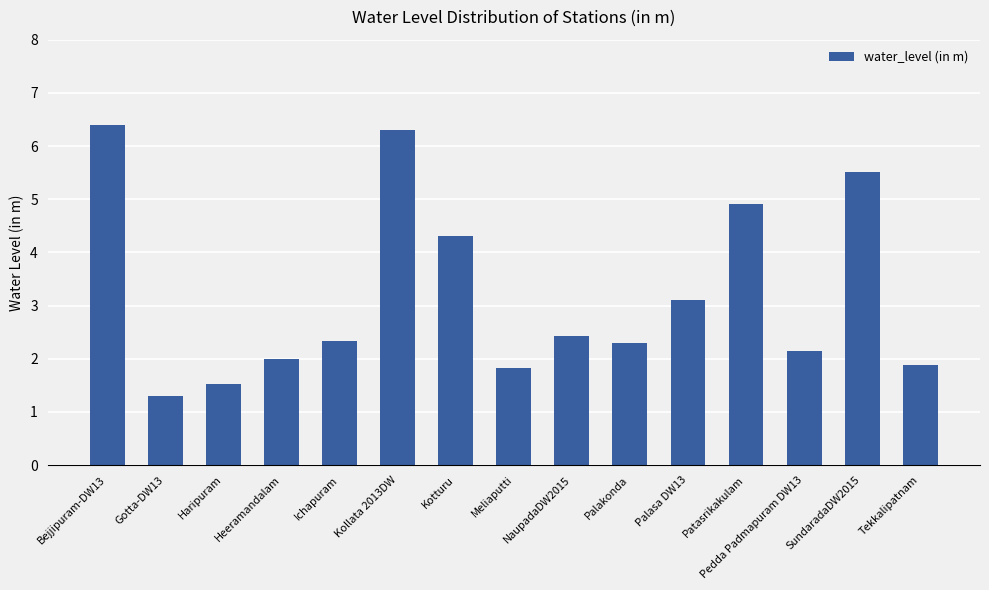

What is the change in value from Palasa DW13 to Patasrikakulam?

+1.8